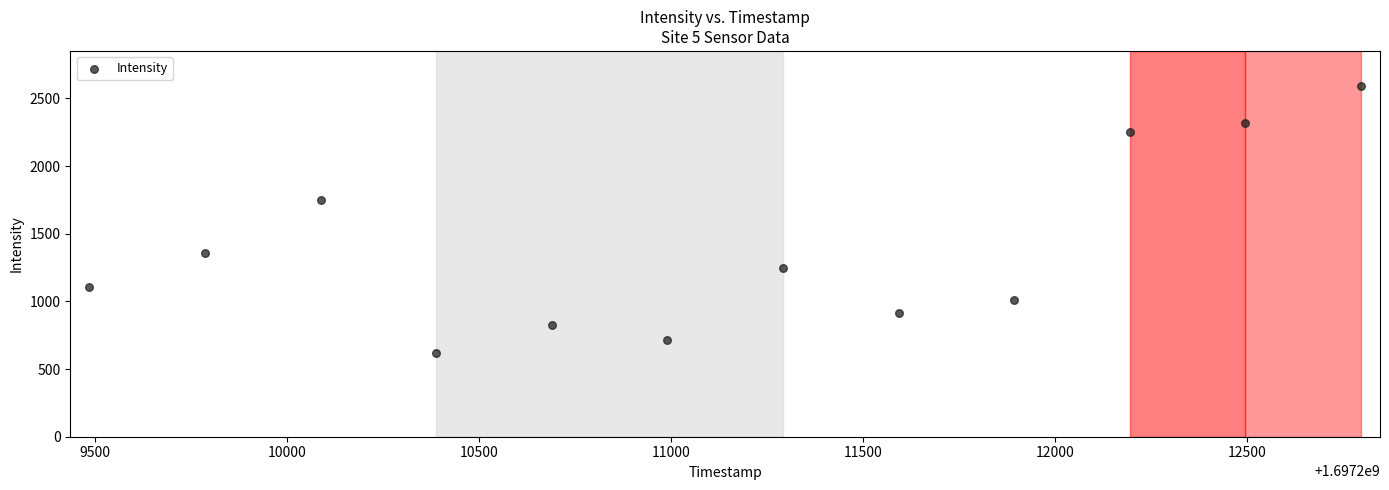

What Y value in the scatter plot is closest to 1604?

1749.5